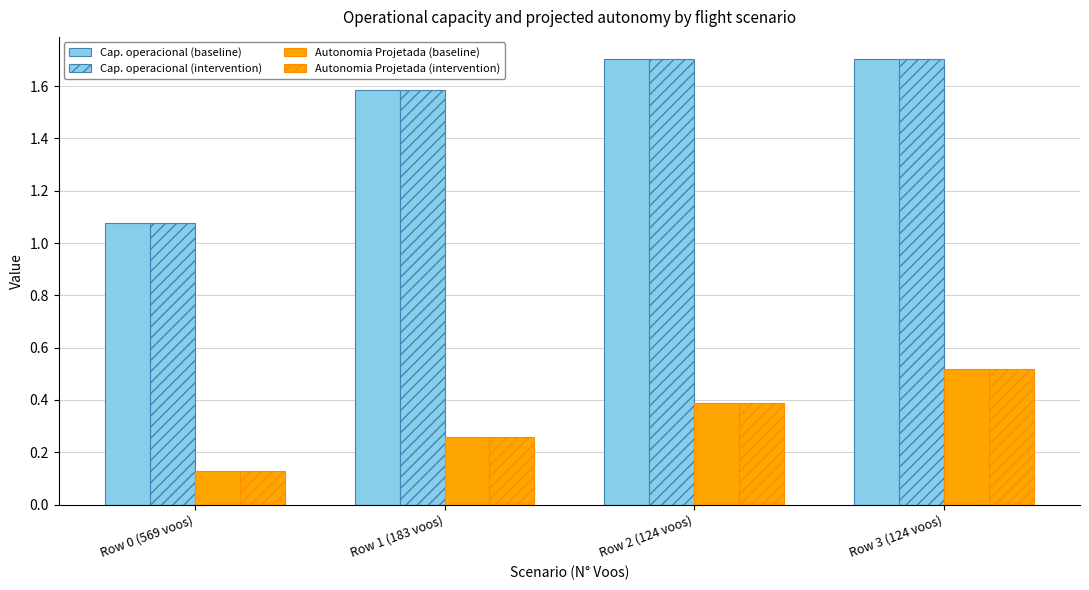

Where is Cap. operacional (baseline) nearest to the value 1?

Row 0 (569 voos)